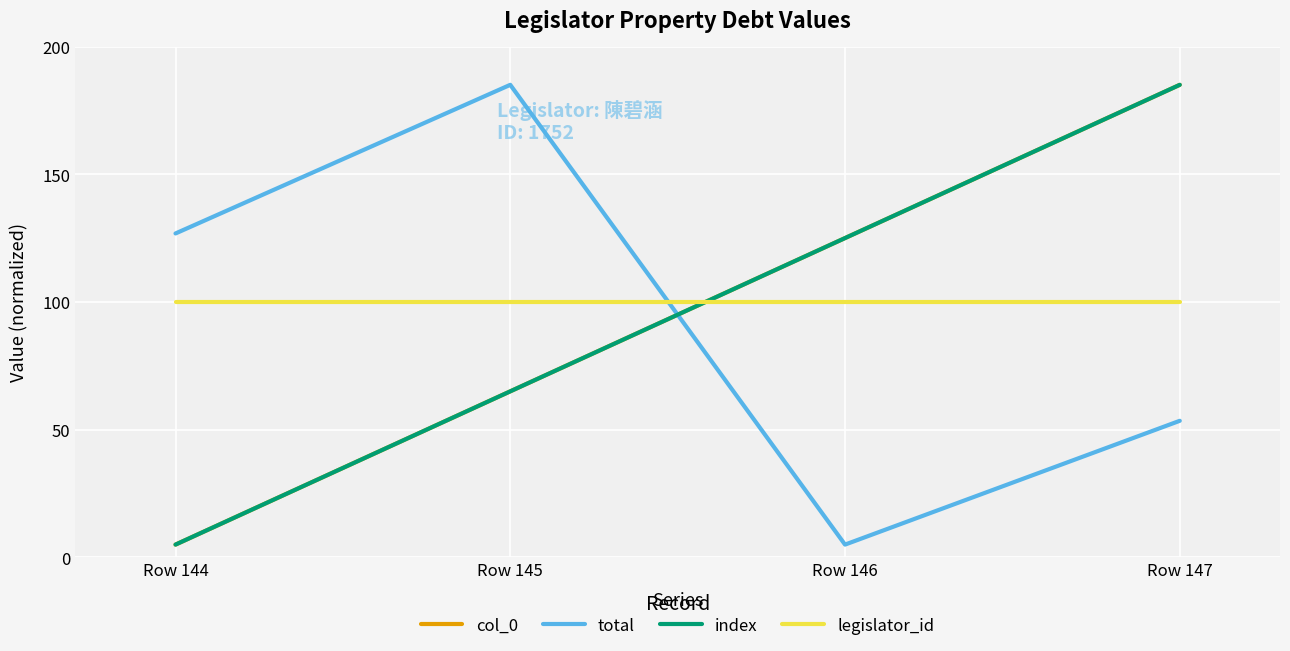

Reading left to right, list all the values displayed in this chart.

col_0: Row 144=5.0	Row 145=65.0	Row 146=125.0	Row 147=185.0
total: Row 144=126.8	Row 145=185.0	Row 146=5.0	Row 147=53.5
index: Row 144=5.0	Row 145=65.0	Row 146=125.0	Row 147=185.0
legislator_id: Row 144=100.0	Row 145=100.0	Row 146=100.0	Row 147=100.0